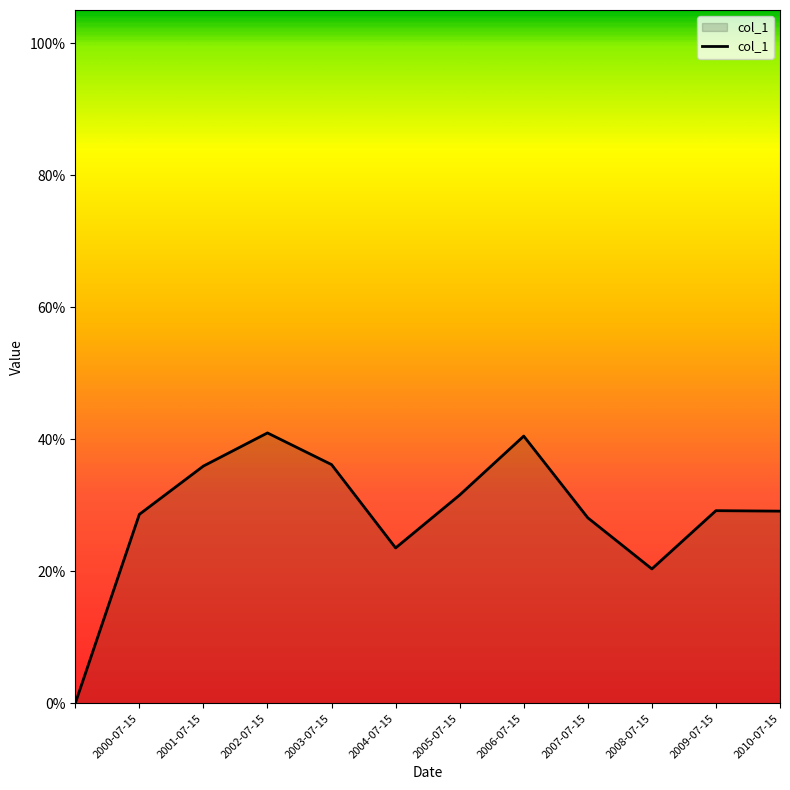

What is the average value?

0.3